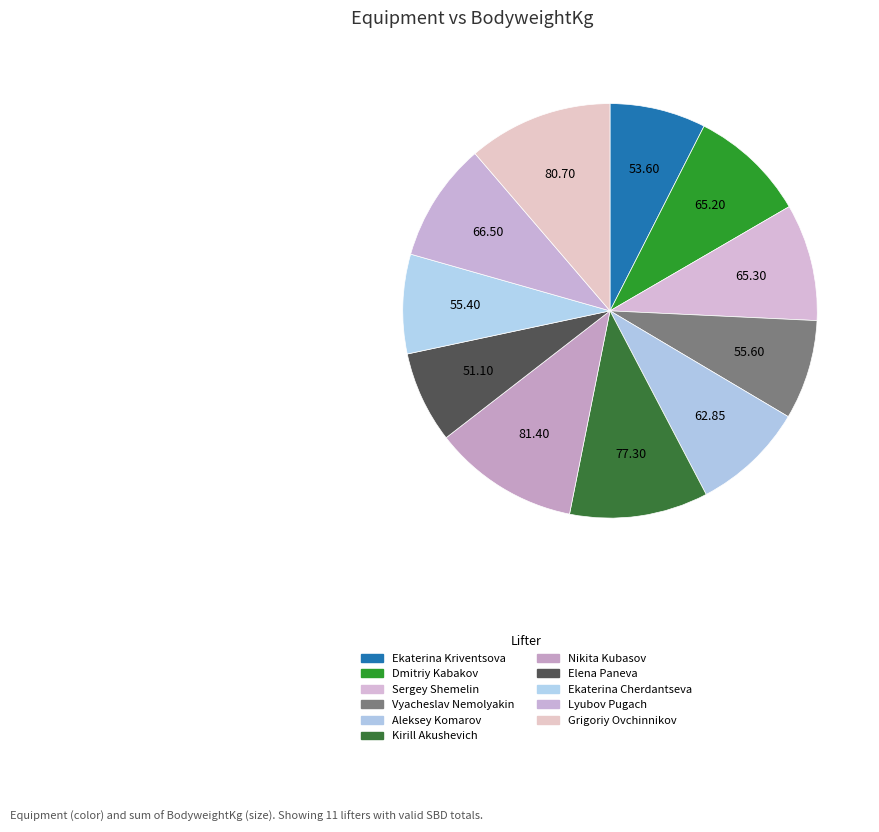

Combined, do Elena Paneva and Vyacheslav Nemolyakin account for over 50%?

No